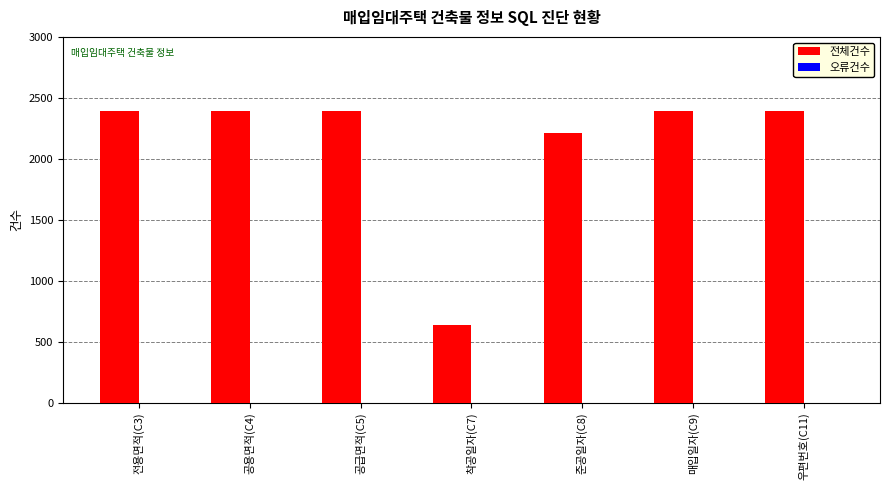

What position from the right is 우편번호(C11)?

1